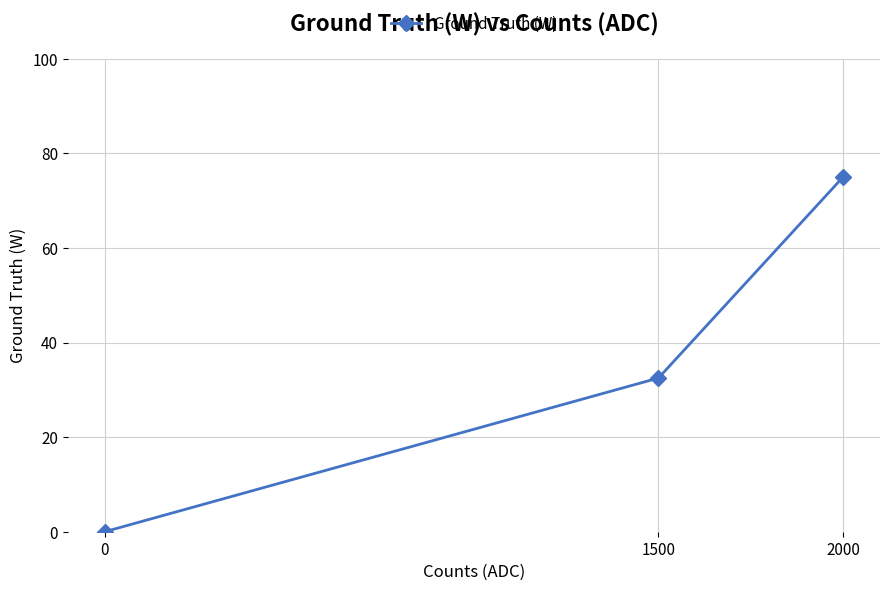

What is the sum of the values at 1500 and 0?

32.5